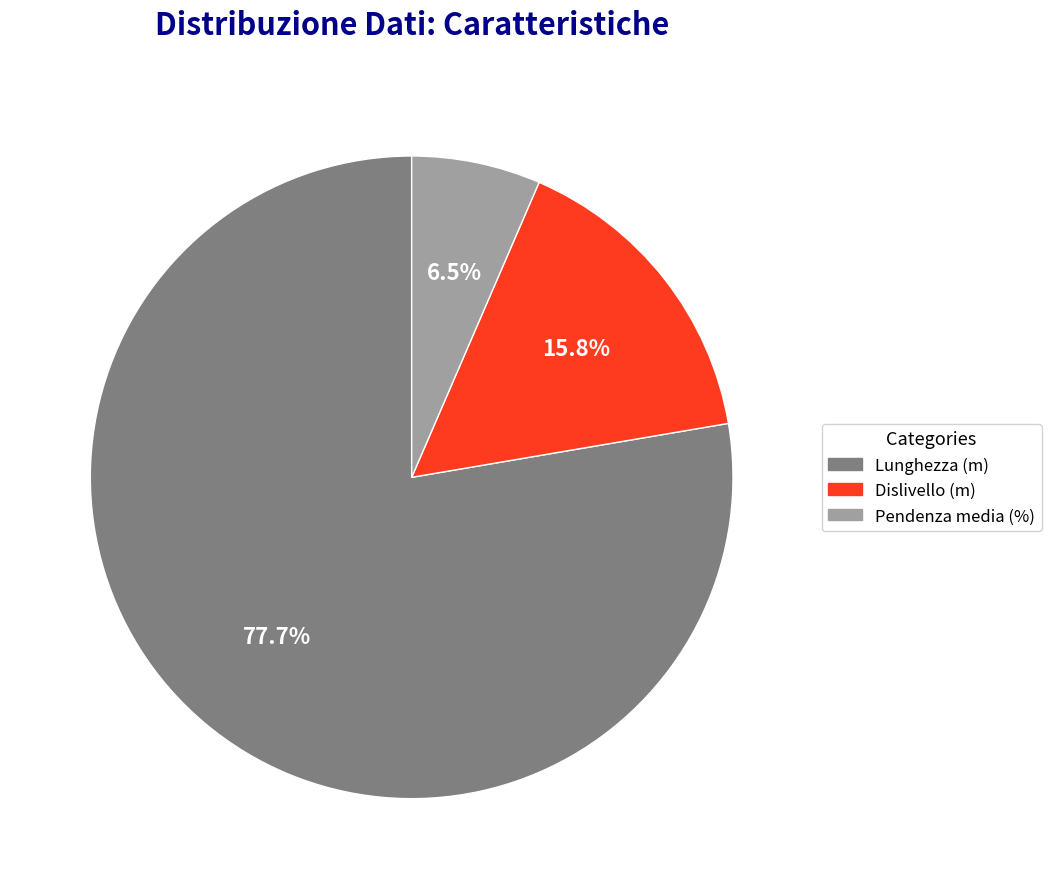

Is Pendenza media (%) the majority of the pie?

No